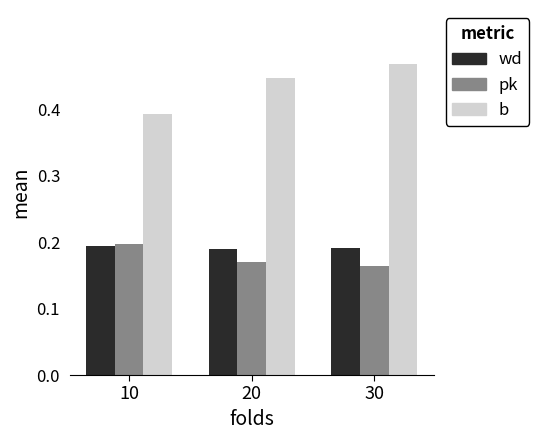

How many bars are there in each group?

3